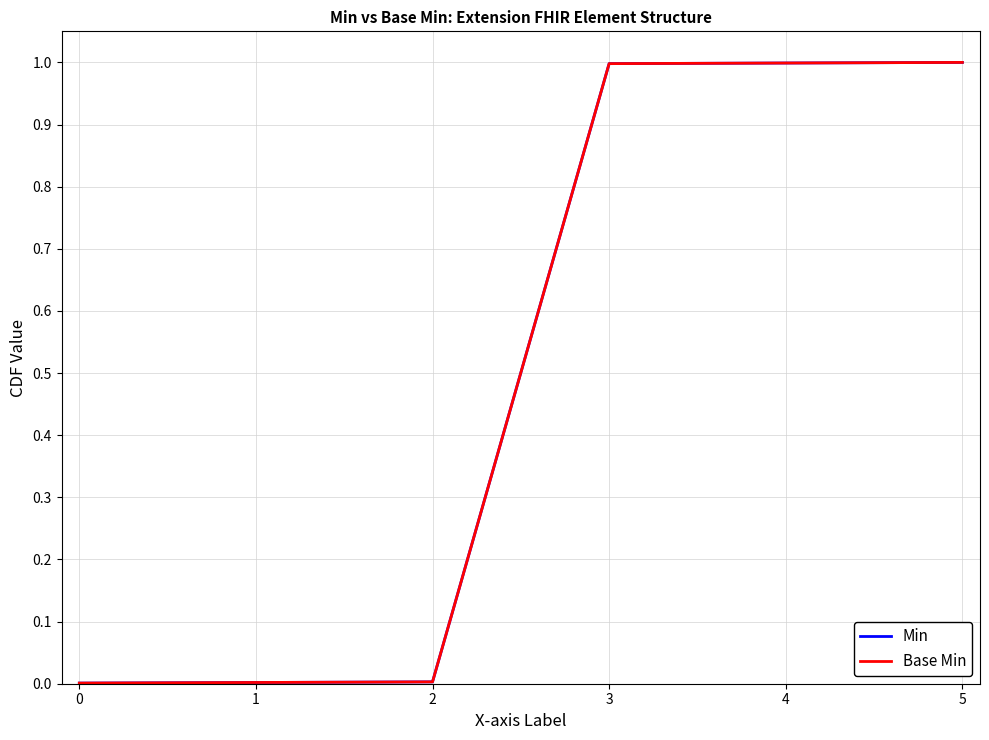

Which series has the largest range (max minus min)?

Min